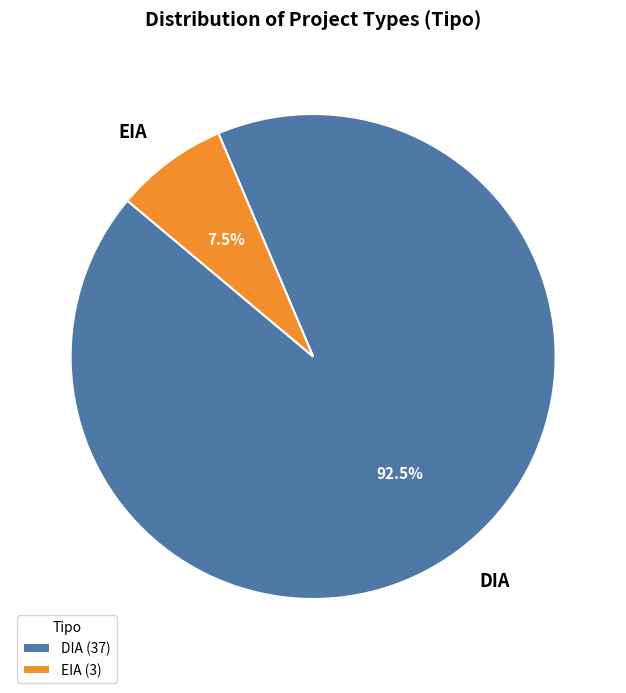

Is the sum of EIA and DIA greater than half?

Yes